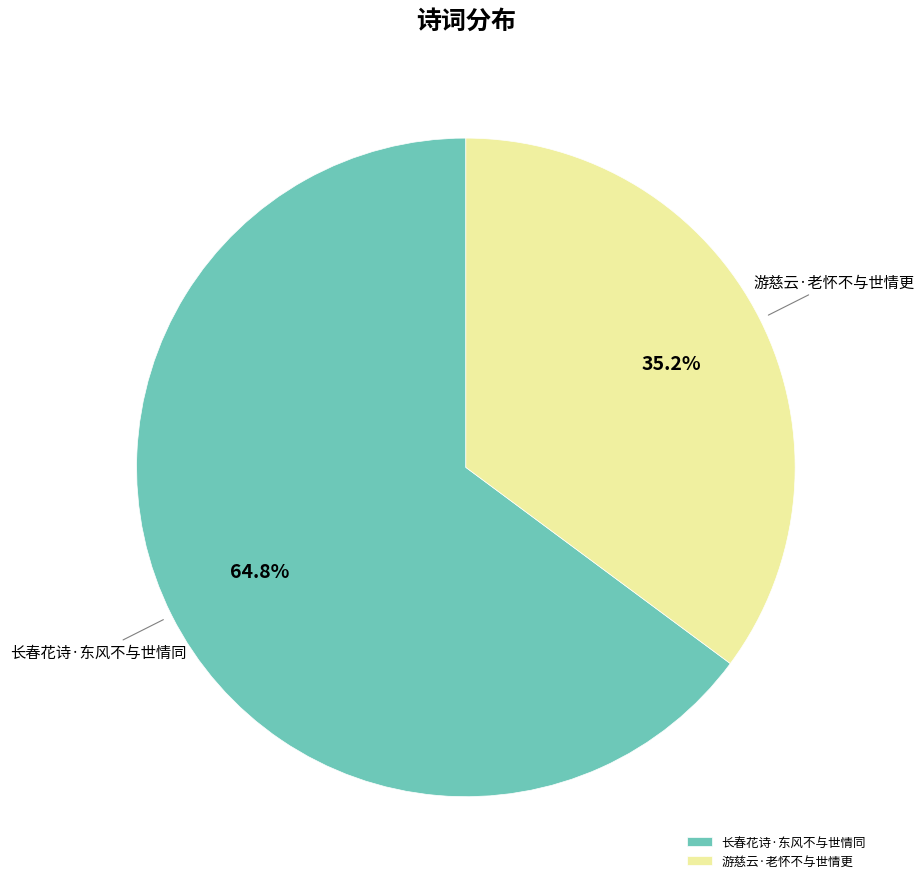

Count the number of slices in the pie.

2